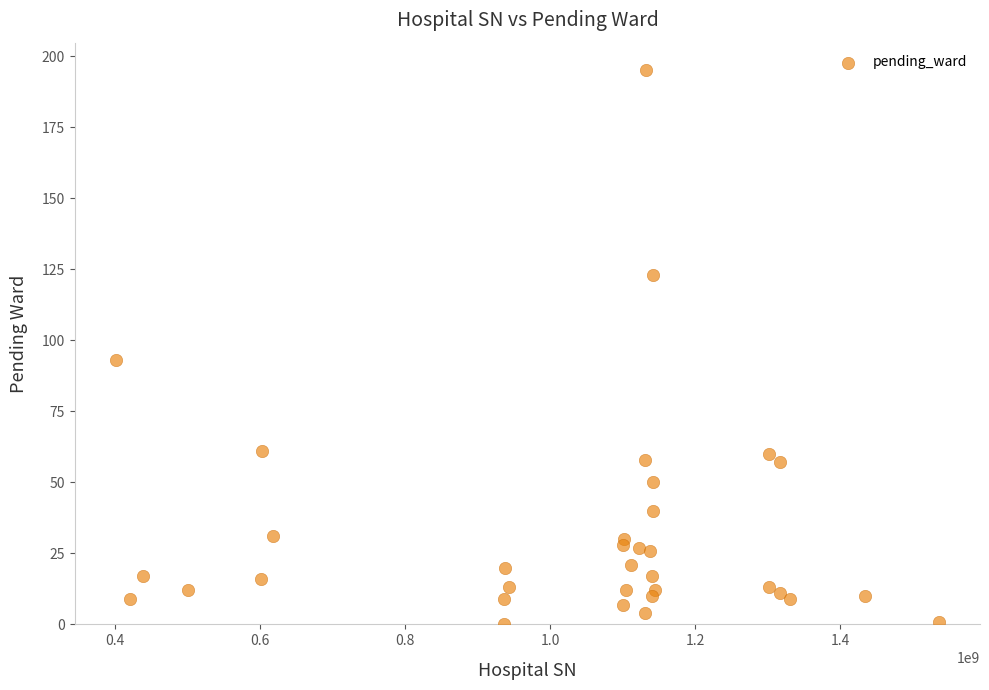

What Y value in the scatter plot is closest to 97?

93